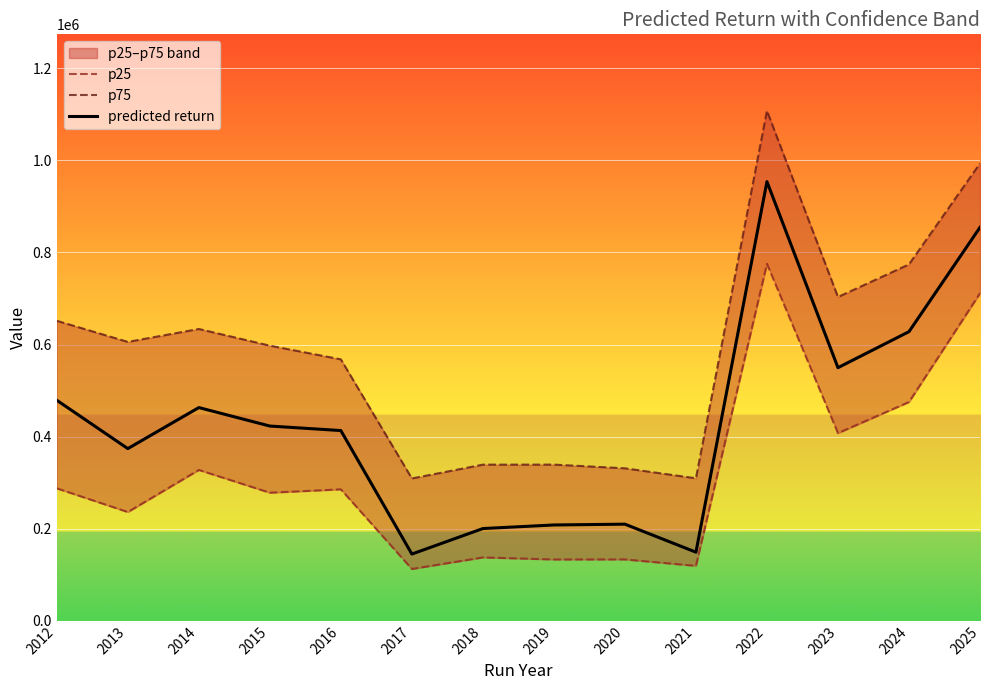

What is the spread (max minus min) of values at 2021?

190147